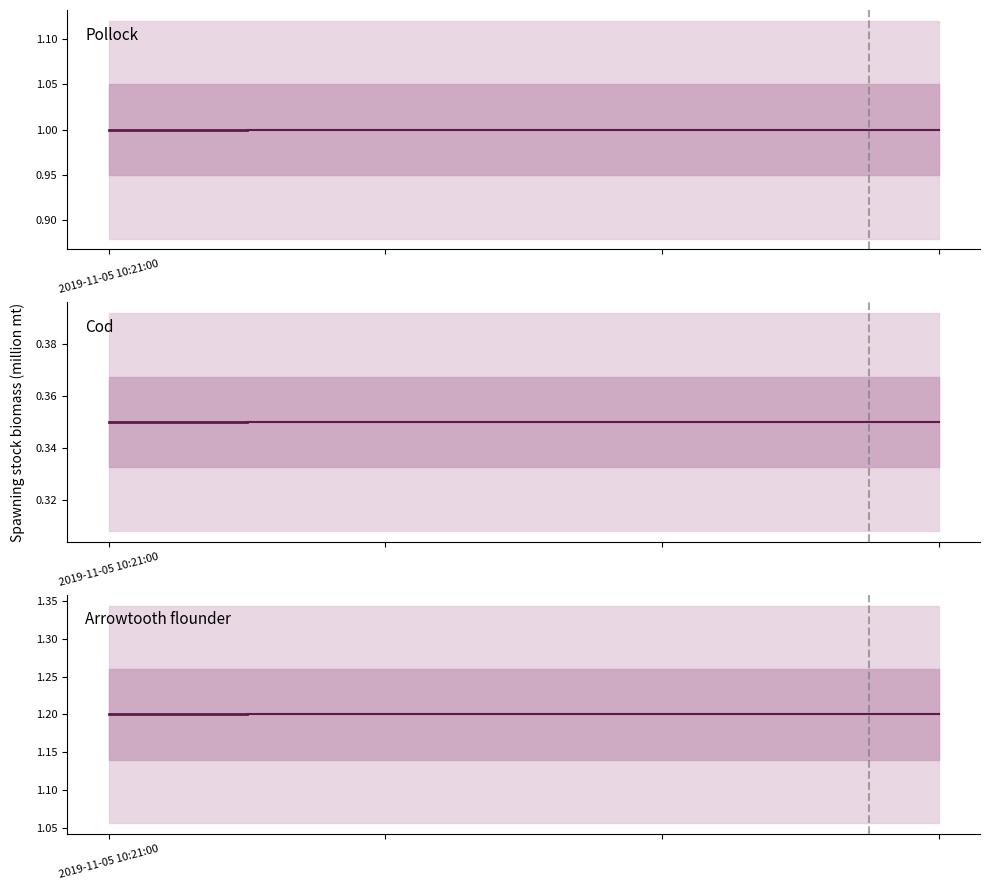

The value of Cod at 2019-11-05 10:21:00 is 0.3. True or false?

True